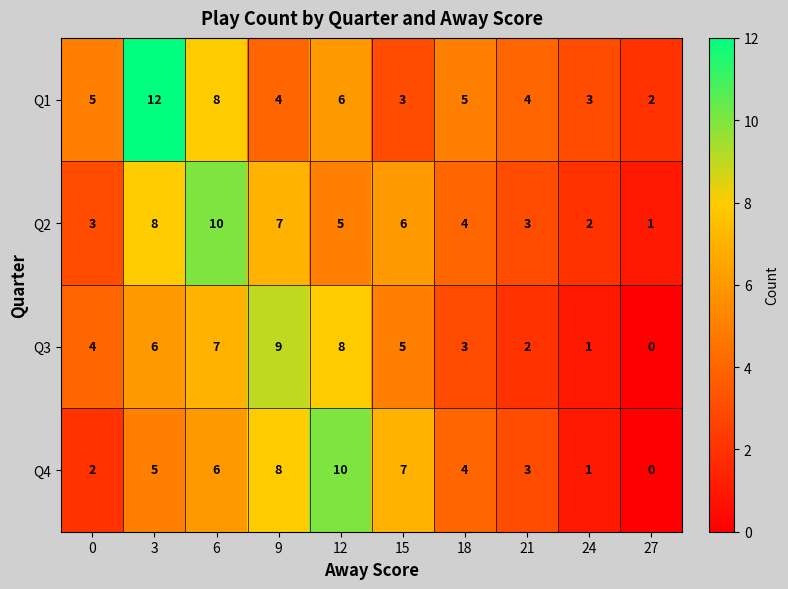

How many data points in Q2 are less than 5?

5